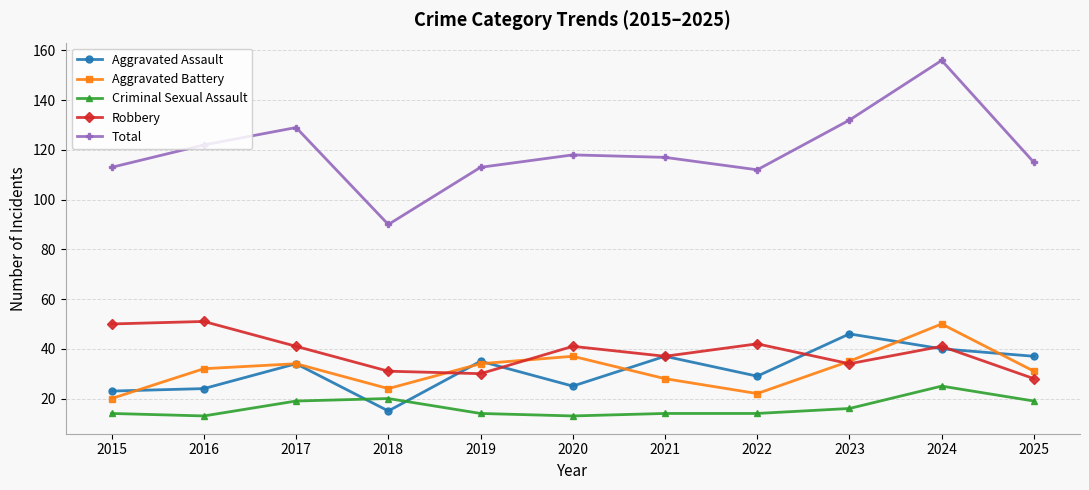

At which category does the chart reach its peak across all series?

2024